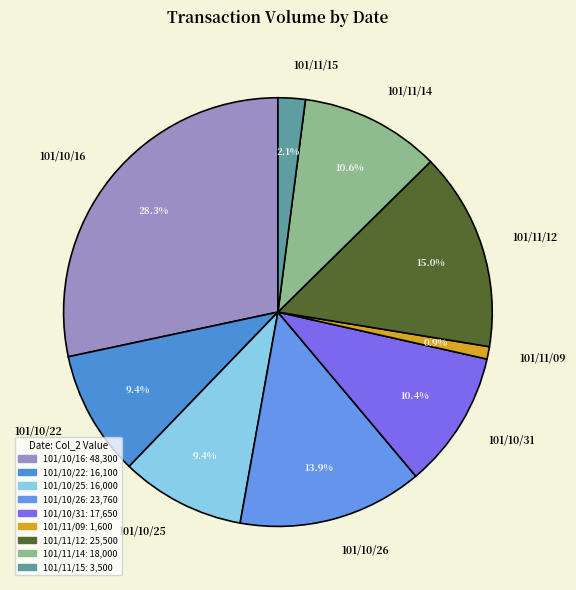

To the nearest percent, what percentage of the pie is 101/10/22?

9%